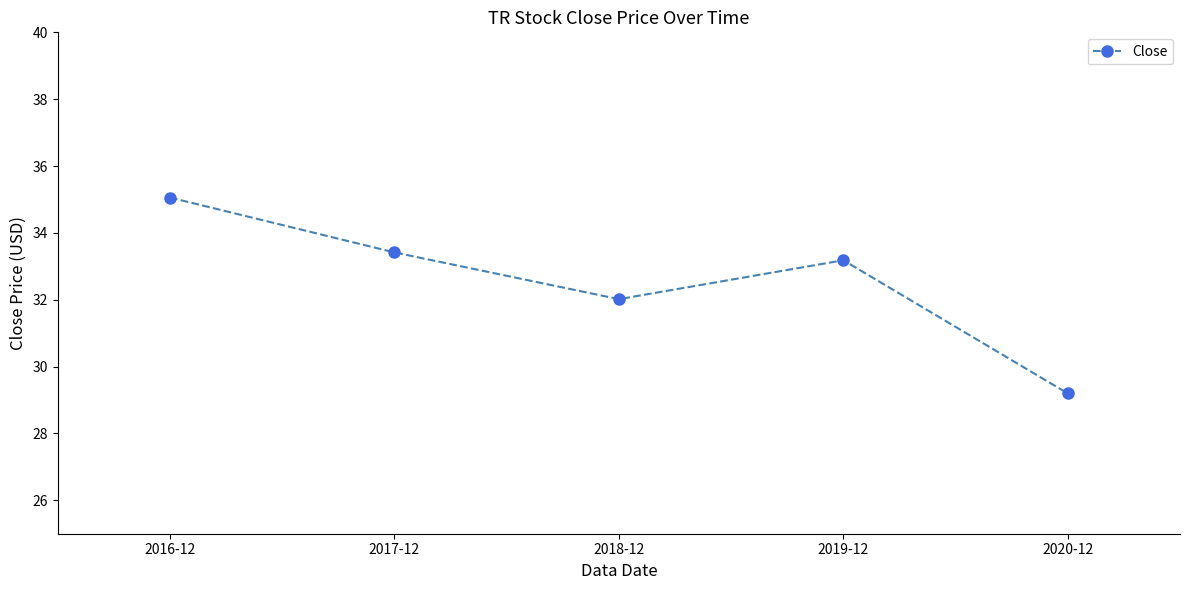

True or false: the data shows 12.5 at 2017-12.

False